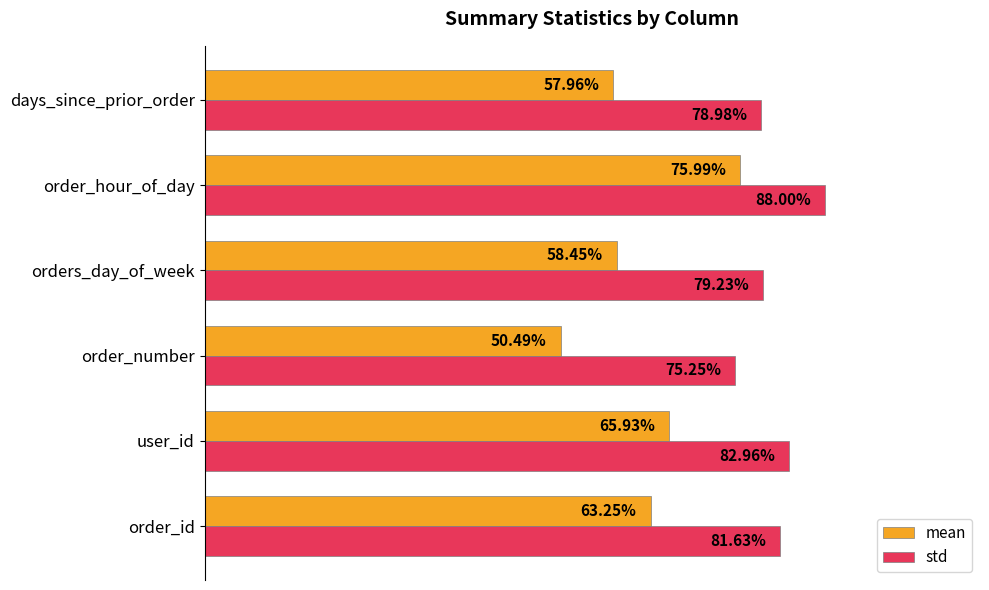

Which series has the largest range (max minus min)?

mean